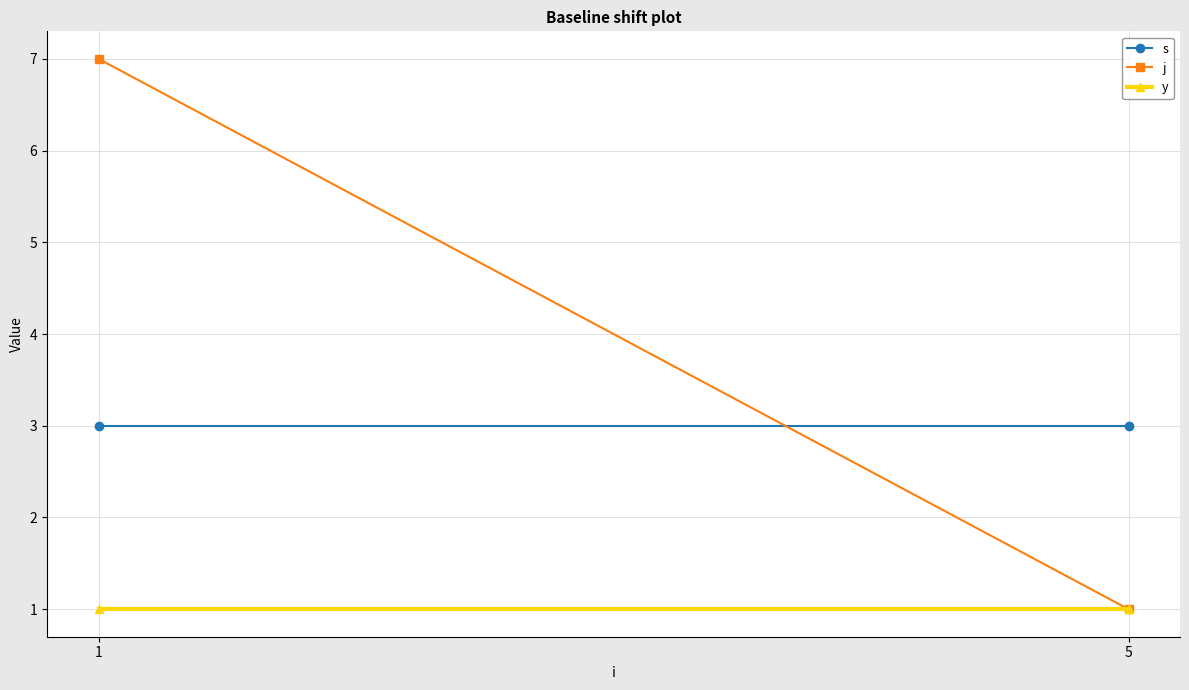

Is it true that s equals 2 at 5?

False